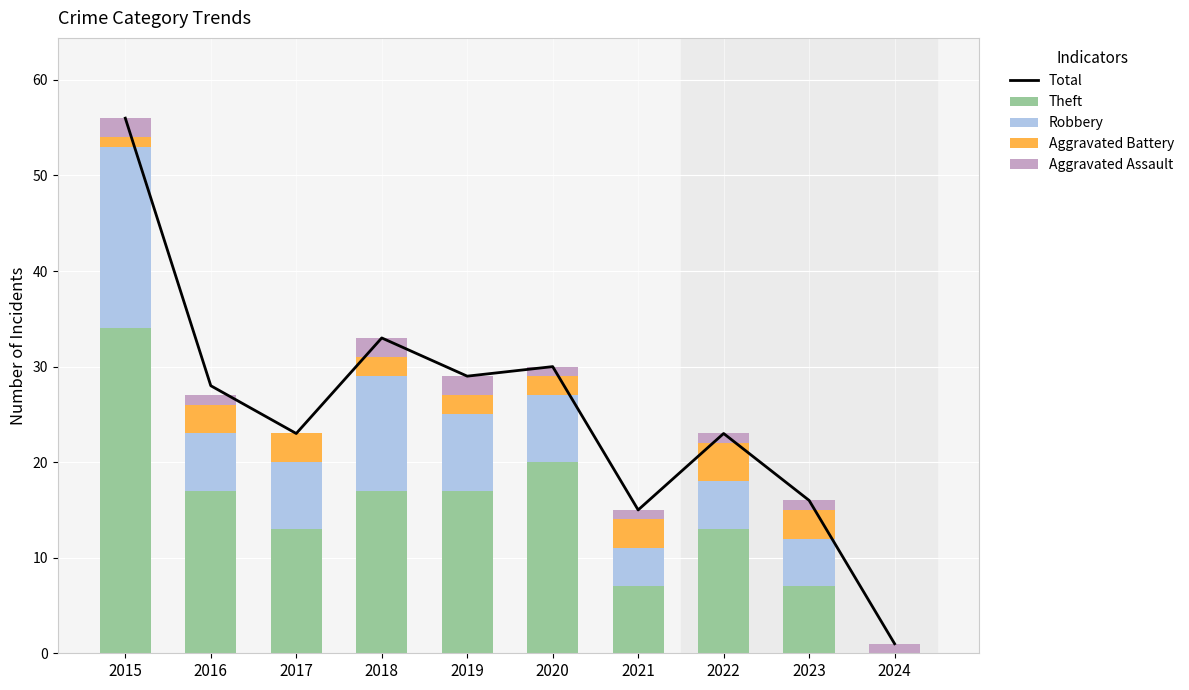

What is the difference between the maximum and minimum values in the Theft series?

34